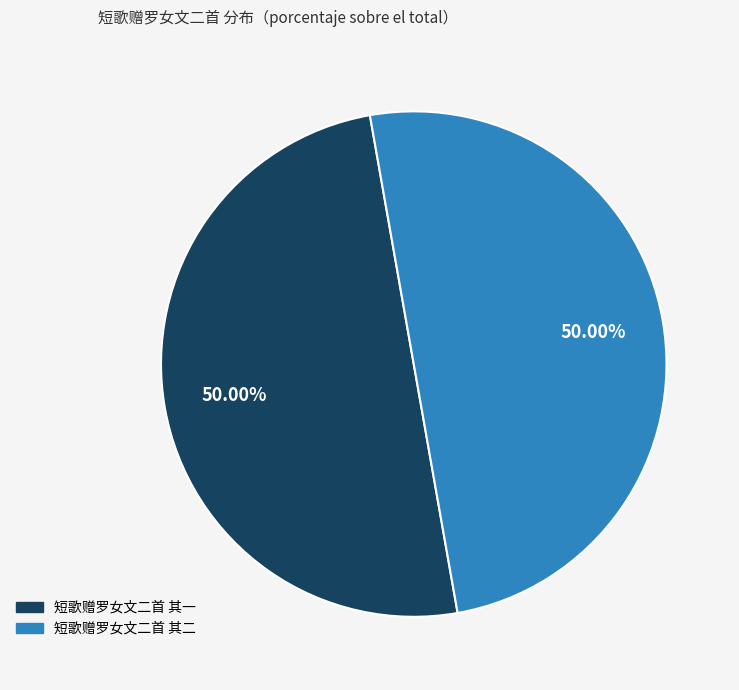

Is it true that 短歌赠罗女文二首 其一 is 50% of the pie?

True